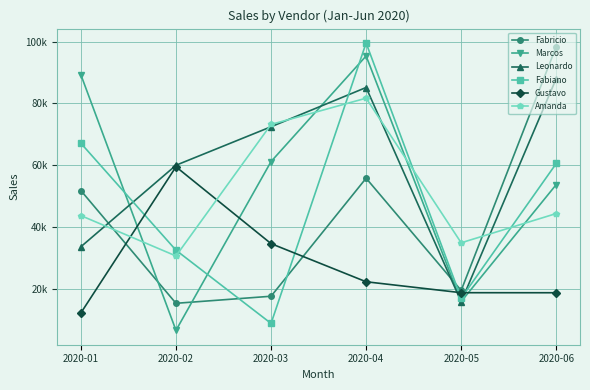

Is this an area chart (filled region under the line)?

No